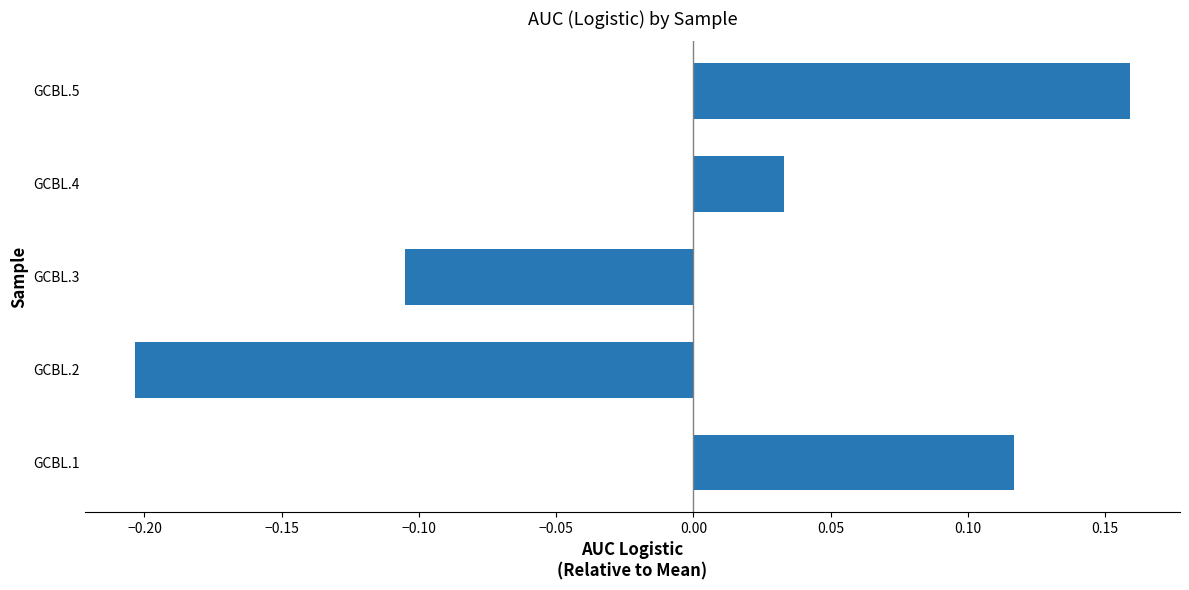

True or false: the data shows 0.0 at GCBL.1.

False